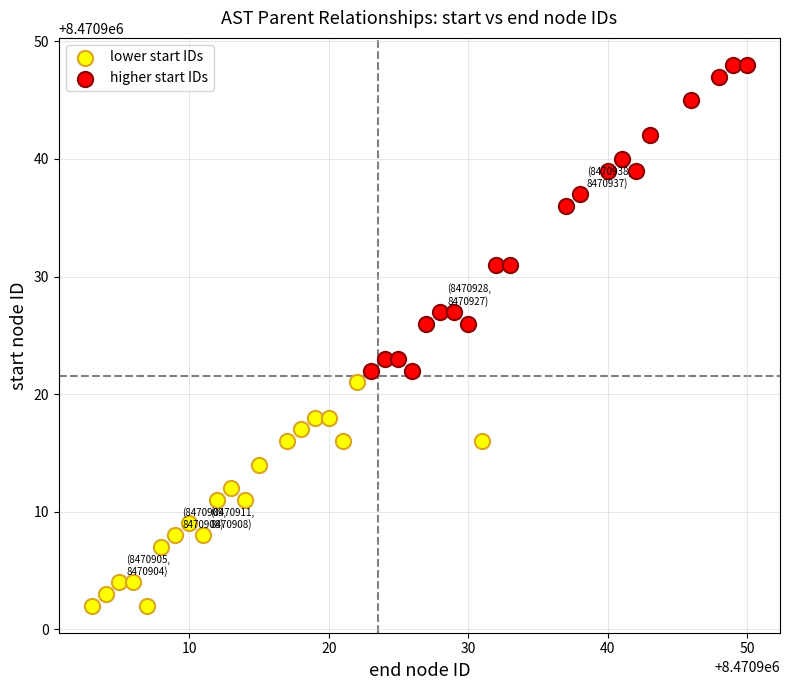

Which series has the largest Y range (max minus min)?

higher start IDs